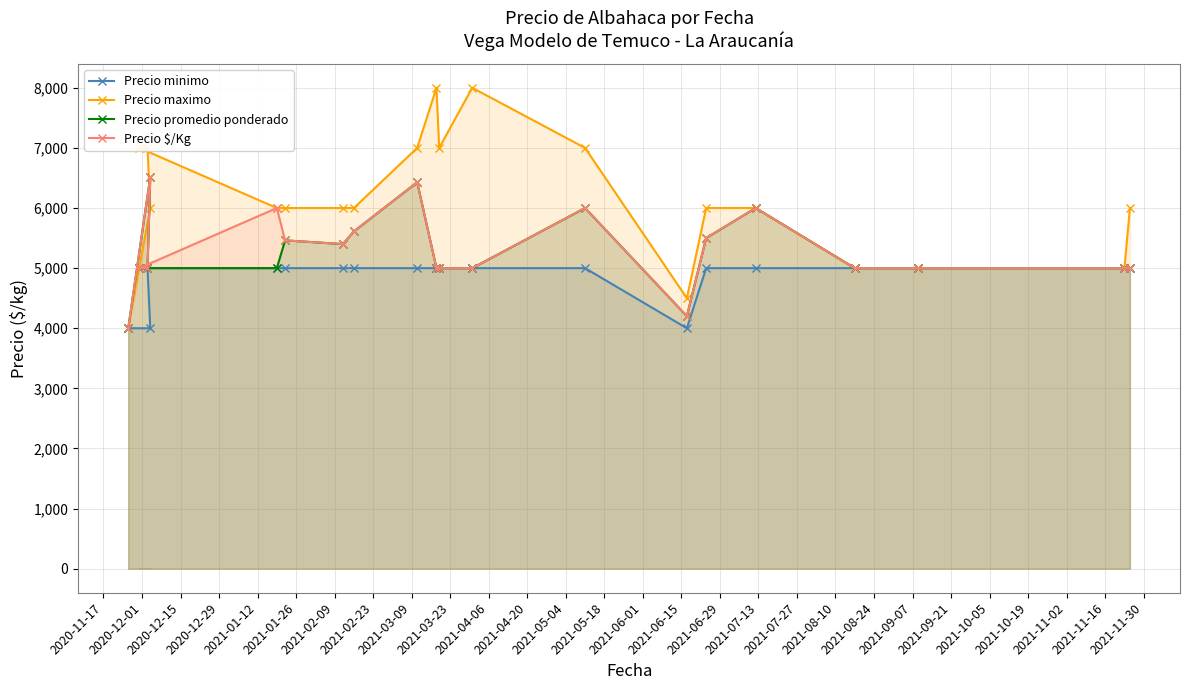

What is the difference between the second highest and minimum values in the Precio maximo series?

4000